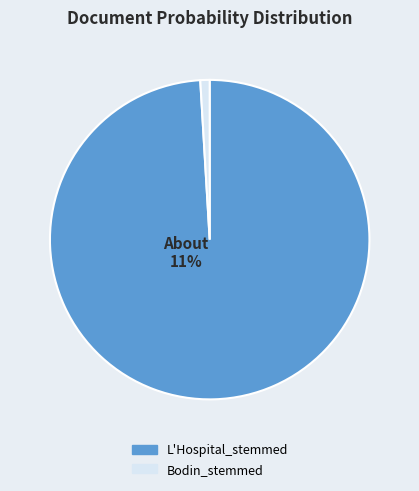

Is it true that Bodin_stemmed is 1% of the pie?

False